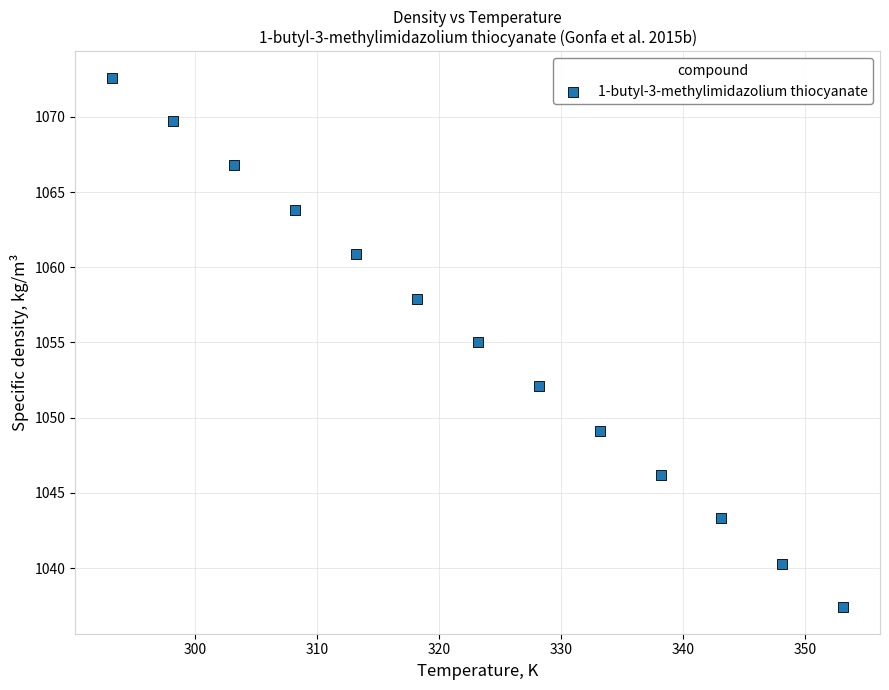

What is the range of X values (max minus min)?

60.0